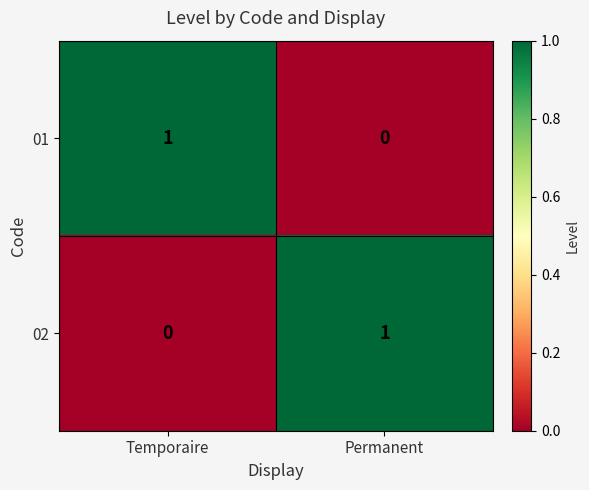

At which label is 01 closest to 0?

Permanent